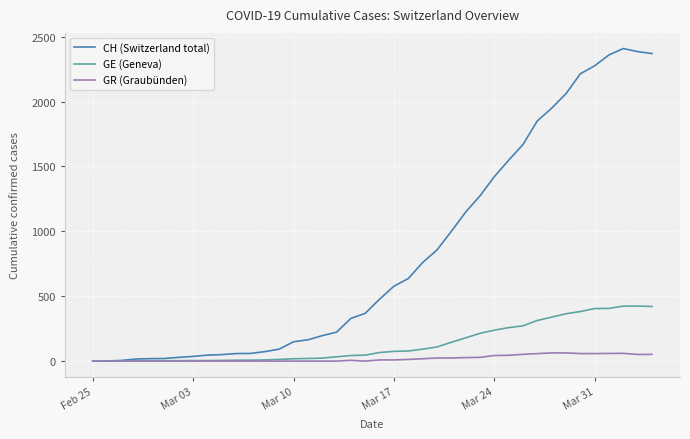

What is the maximum value shown in the chart?

2409